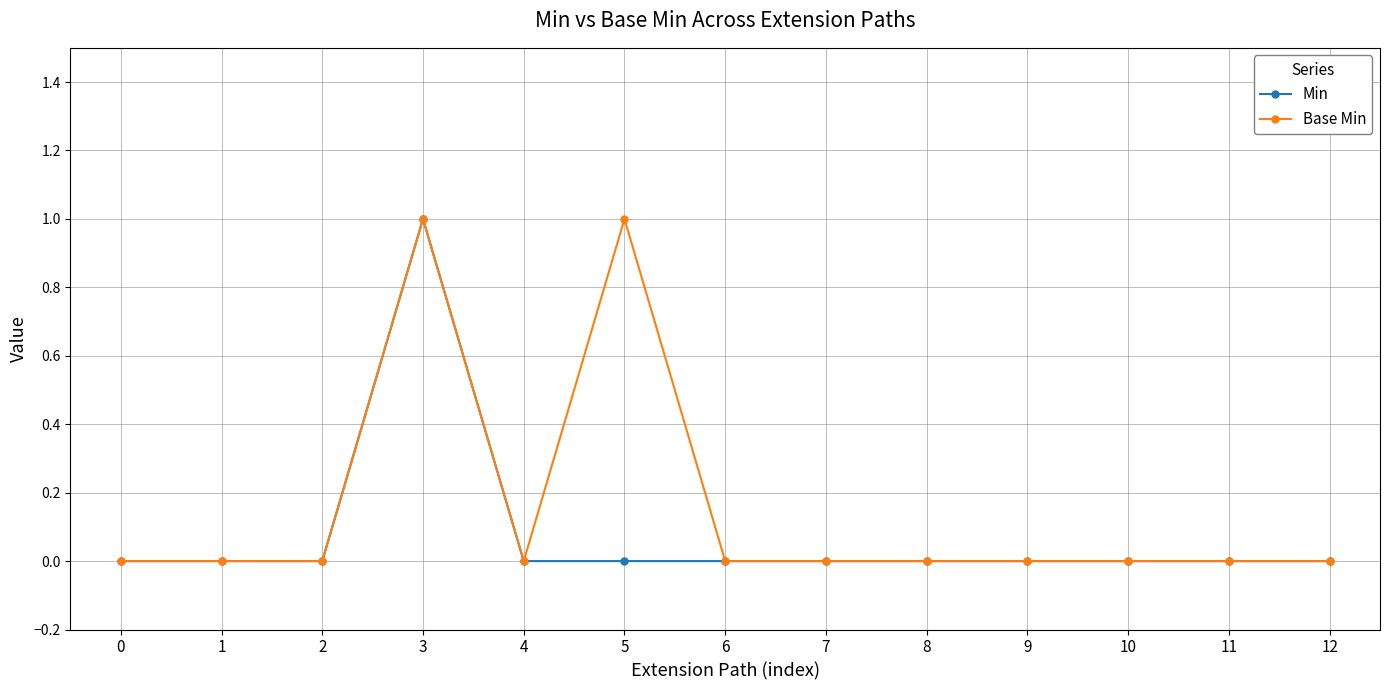

The value of Base Min at 9 is 1. True or false?

False